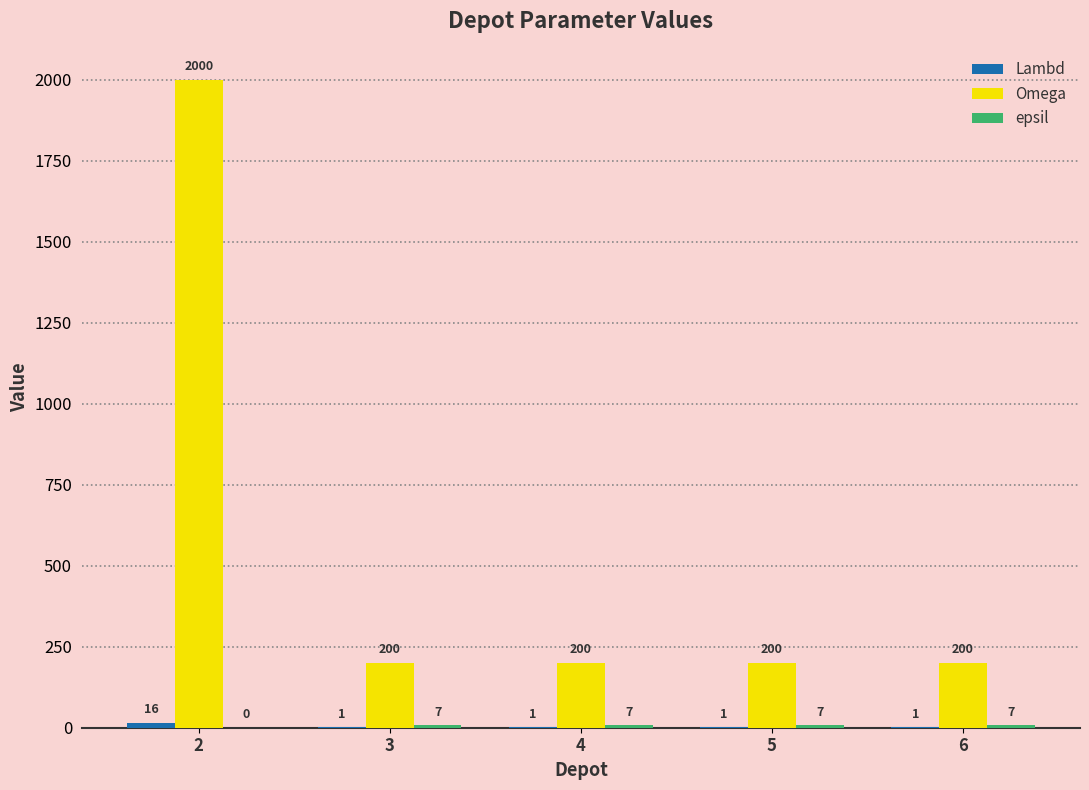

Between 2 and 5, which series saw the biggest shift?

Omega